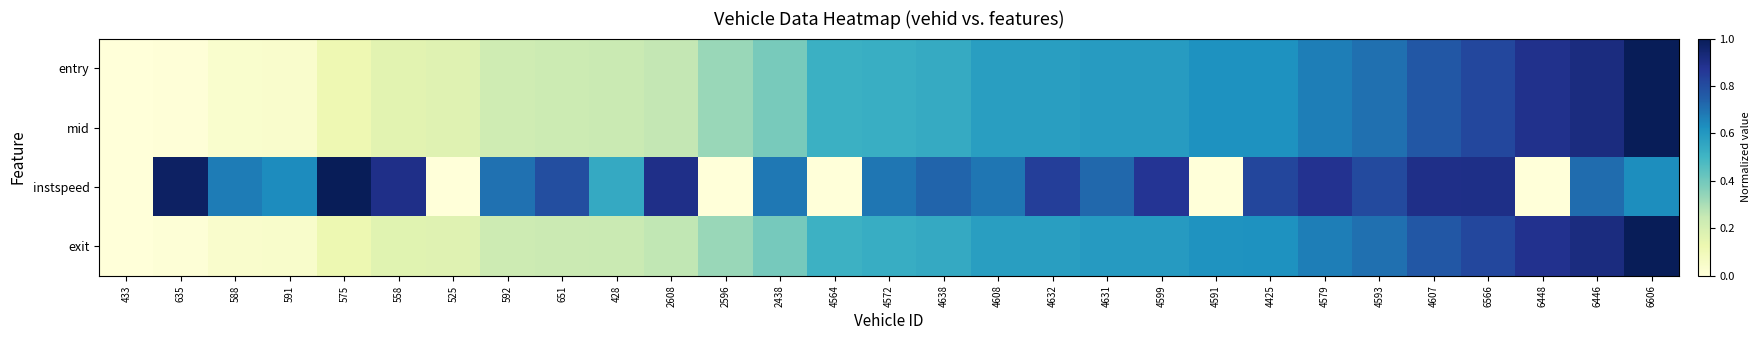

How many categories are shown in the chart?

29